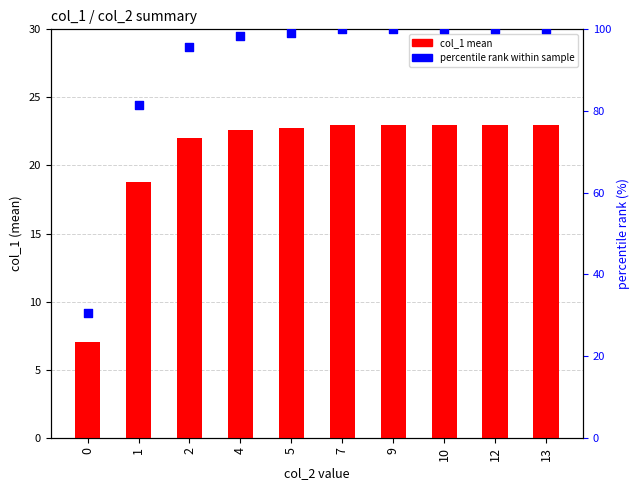

What are all the series names shown in the legend?

col_1 mean, percentile rank